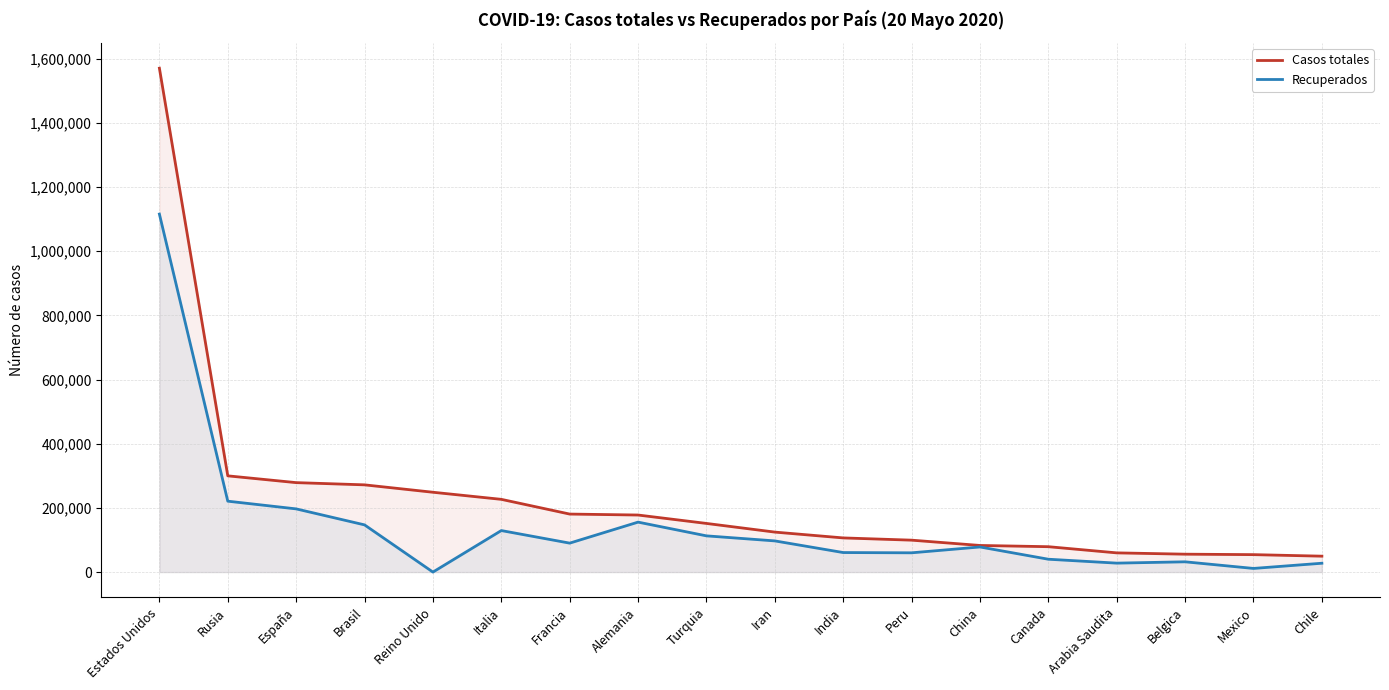

What is the difference between the second highest and second lowest values in the Casos totales series?

245595